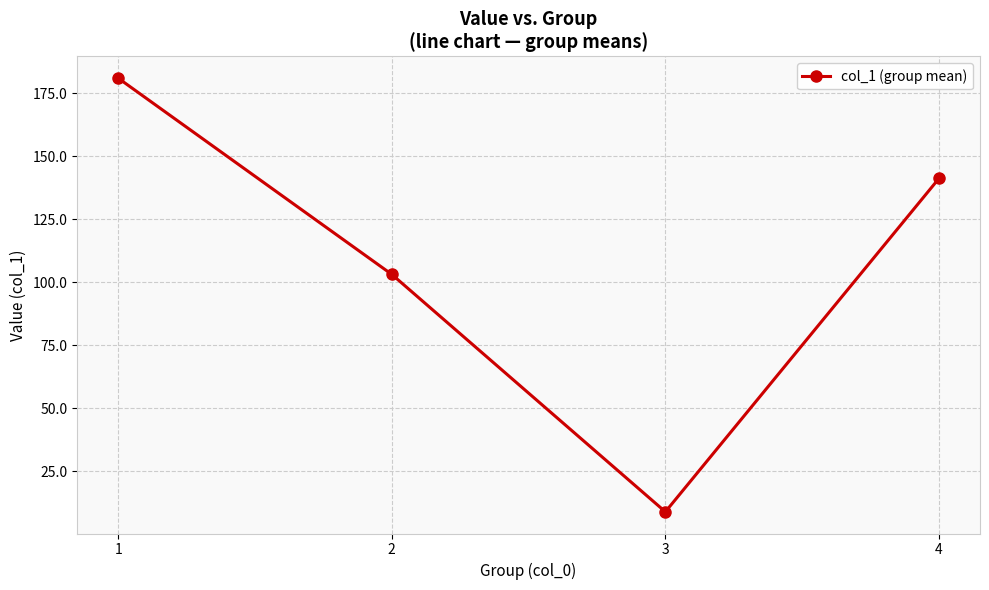

Rank the categories by value from highest to lowest.

1, 4, 2, 3